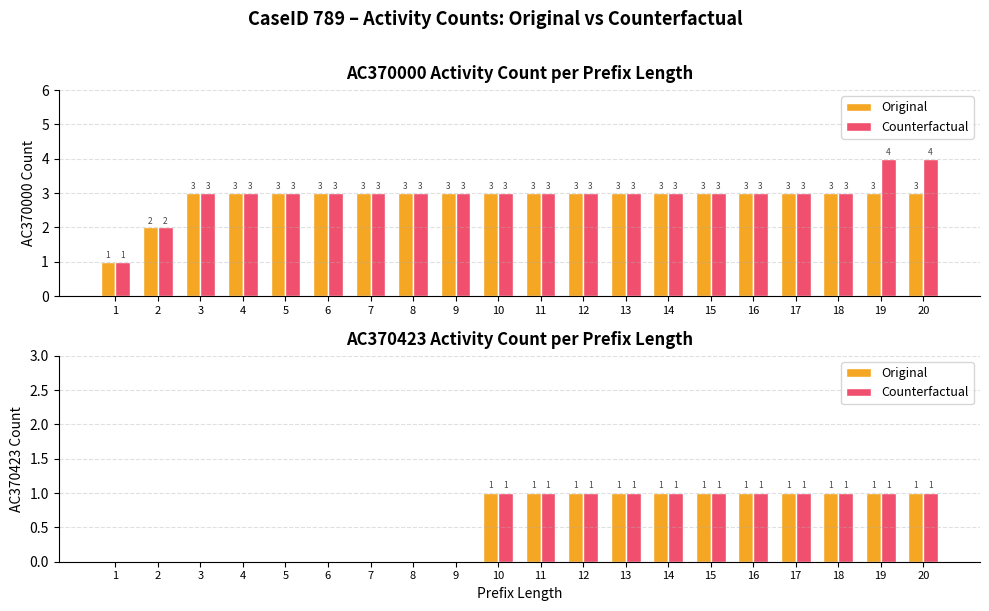

How many groups of bars are there?

20